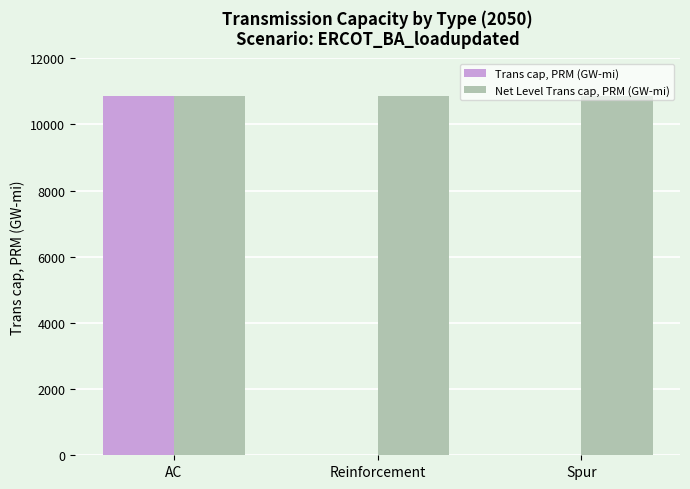

Which series has the largest total across all categories?

Net Level Trans cap, PRM (GW-mi)